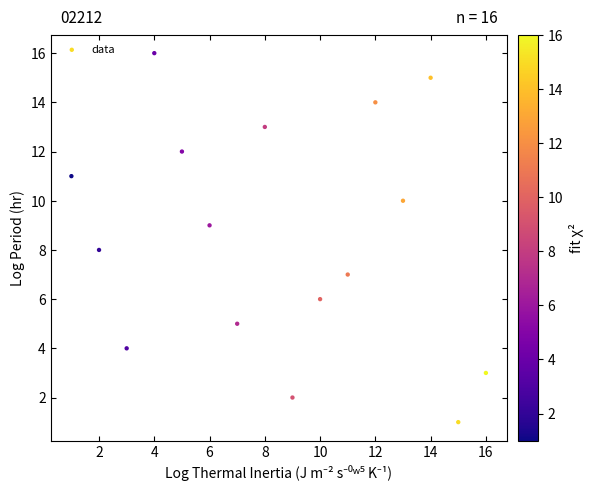

What is the range of X values (max minus min)?

15